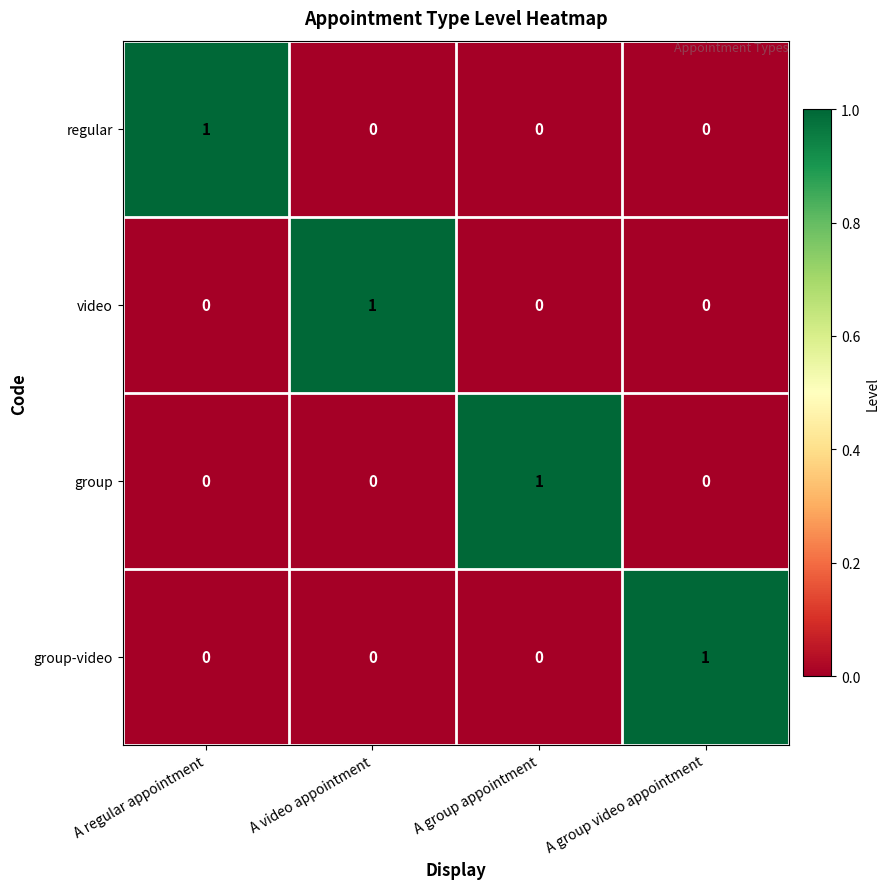

How many video values are between 0 and 1?

4